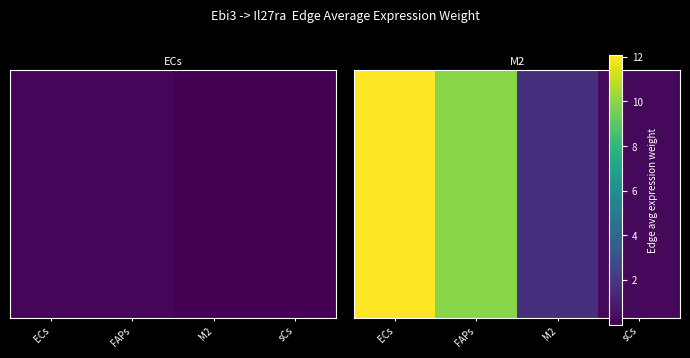

Count the number of values greater than 9.

2